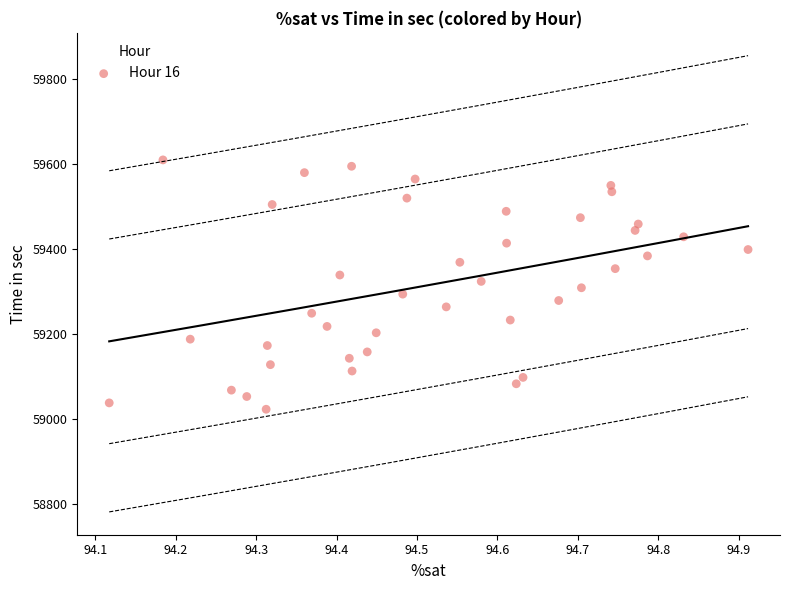

What is the range of Y values (max minus min)?

587